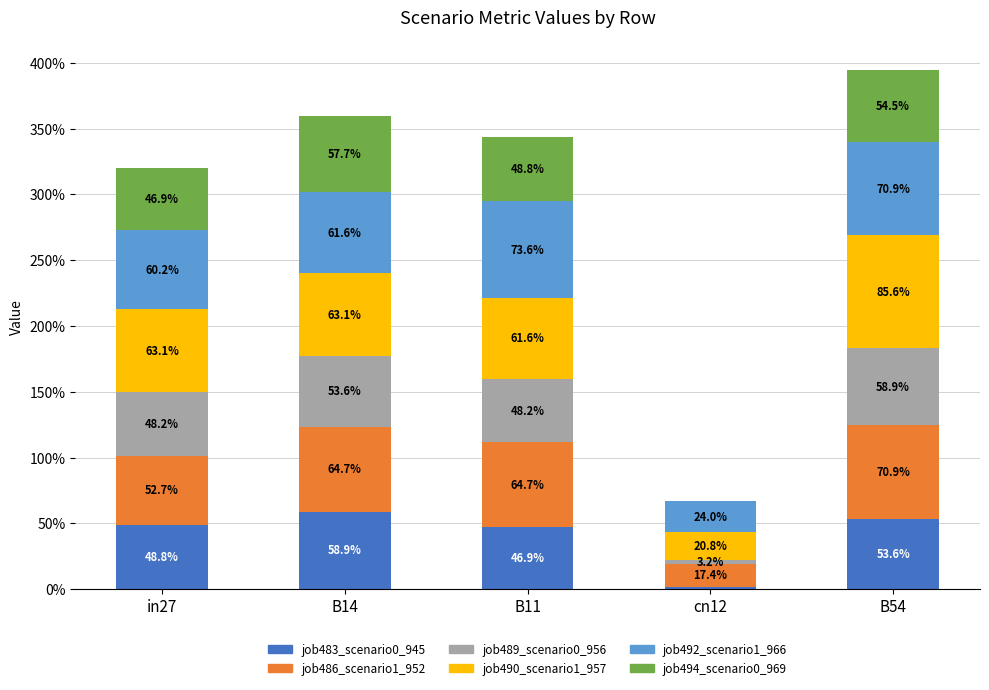

Read the job489_scenario0_956 value at in27.

0.5